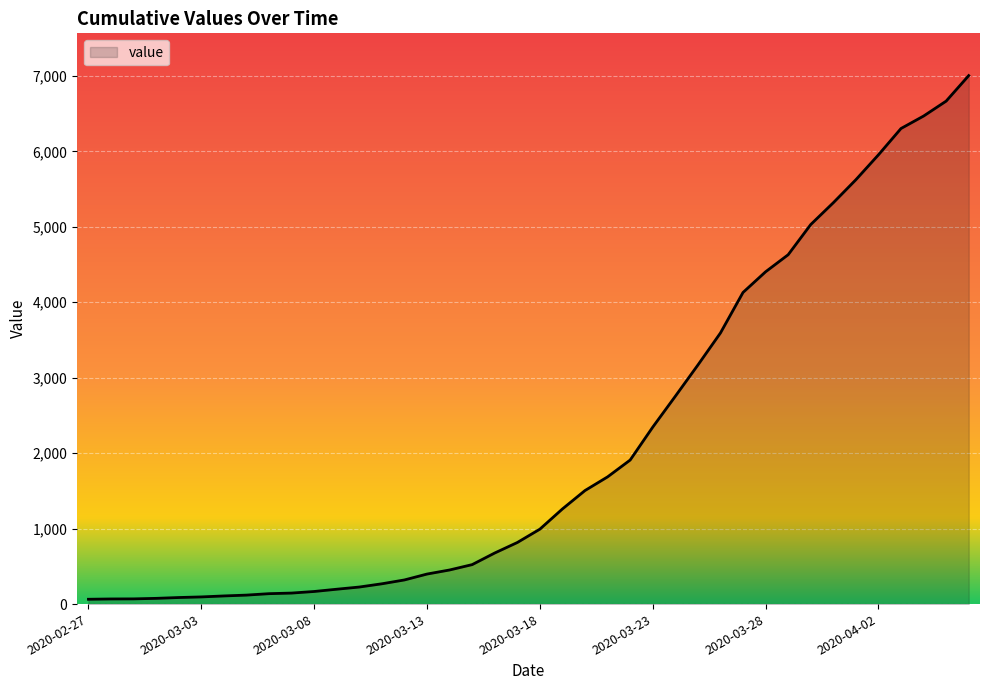

What is the greatest value displayed?

7004